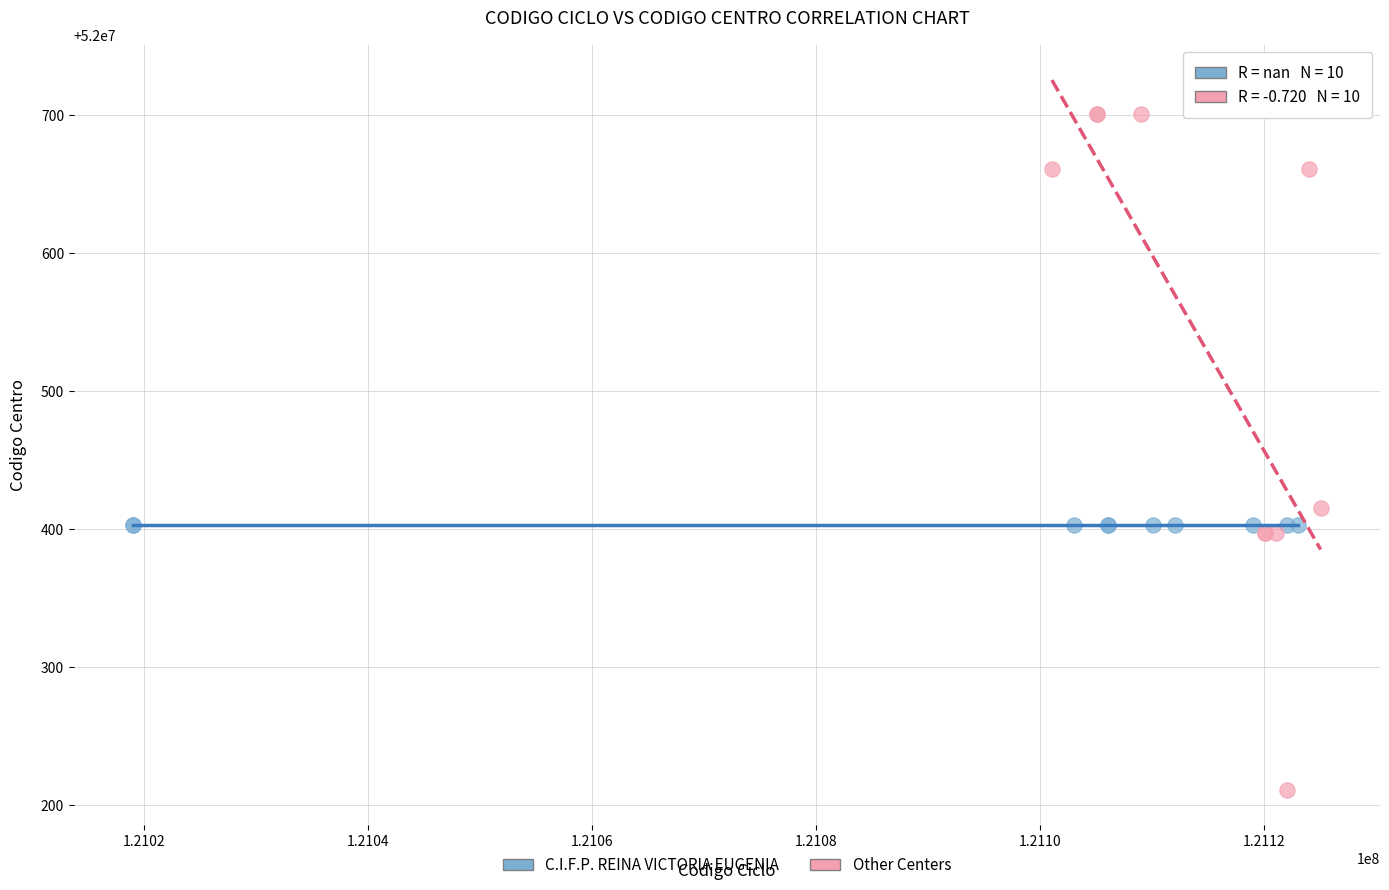

Which series reaches the maximum Y coordinate?

Other Centers